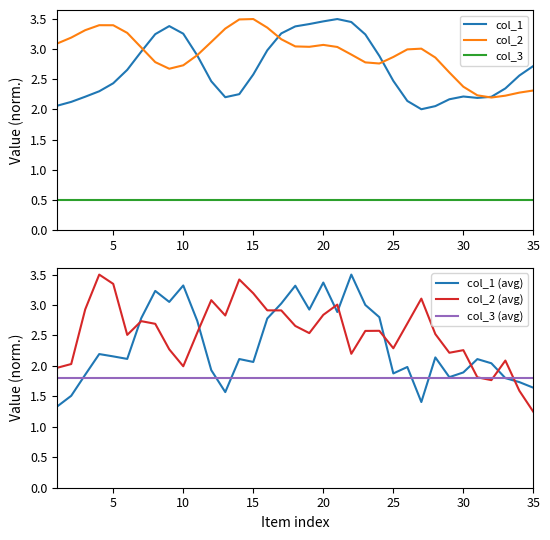

True or false: col_3 and col_2 cross at least once.

False